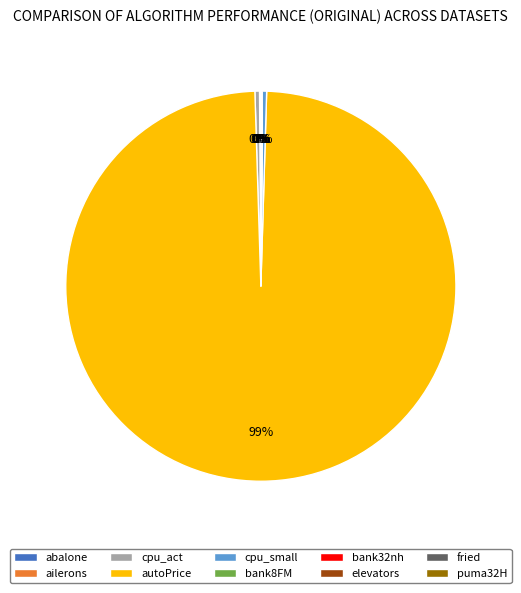

Which slice represents more than half of the pie?

autoPrice